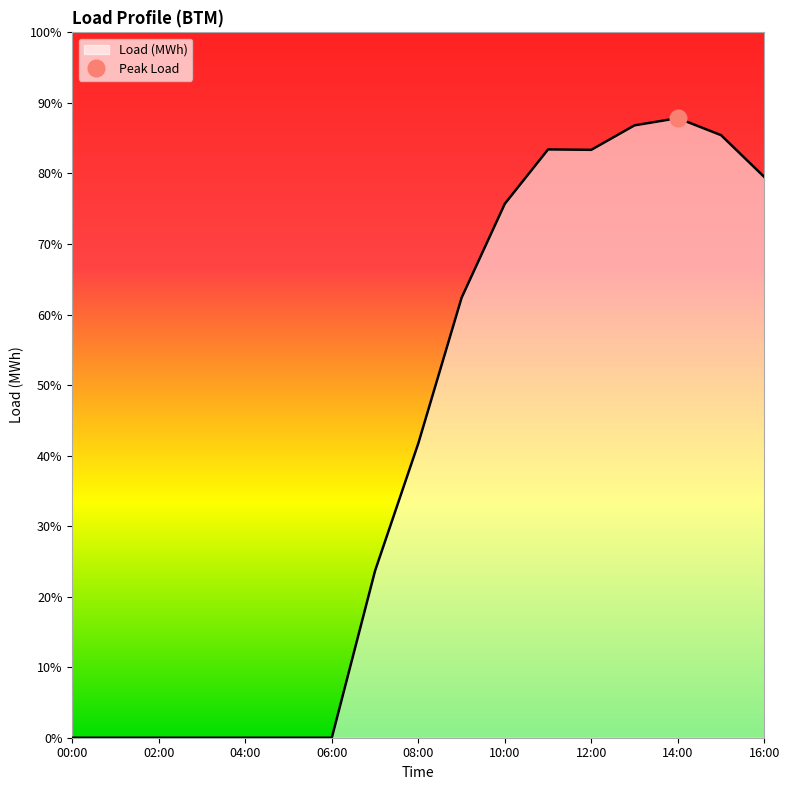

True or false: the data has more than 2 interior local peaks.

False